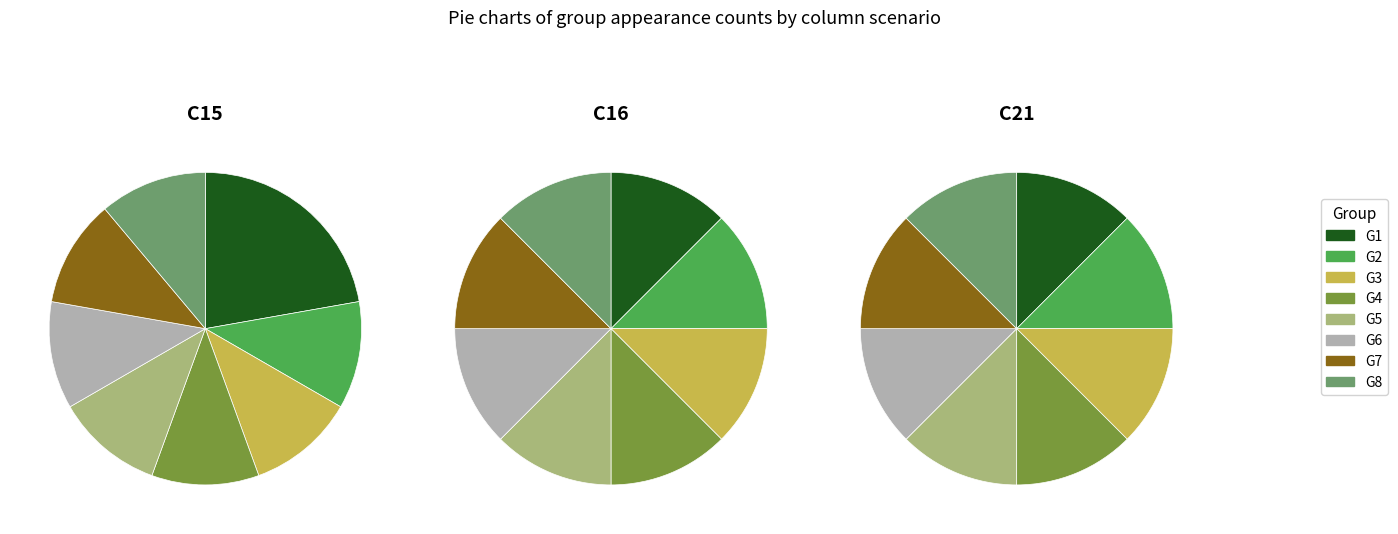

What percentage is NOT represented by G8?

88.9%